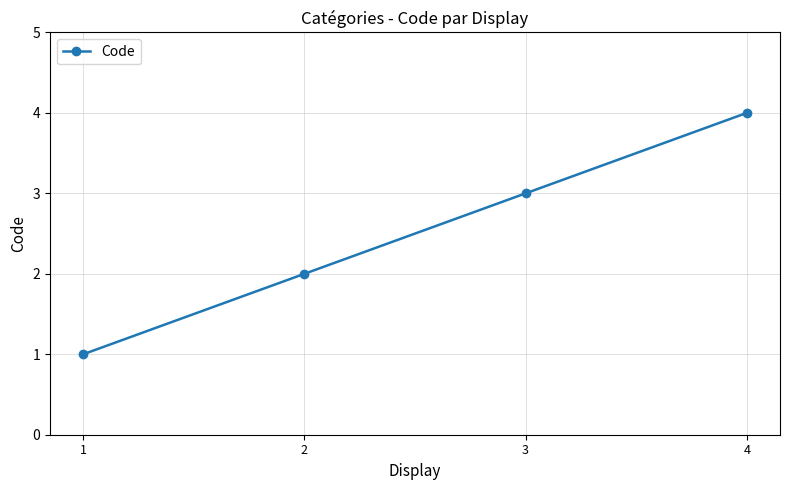

What is the difference between the second highest and second lowest values?

1